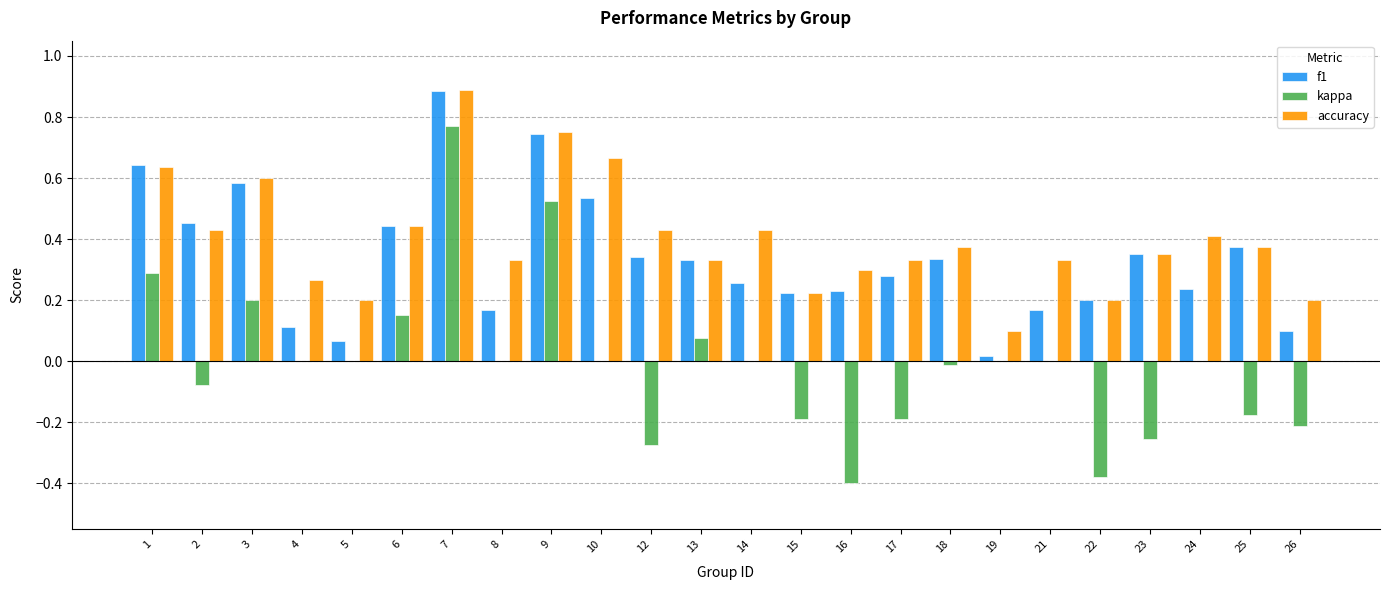

What is the maximum value for accuracy?

0.9